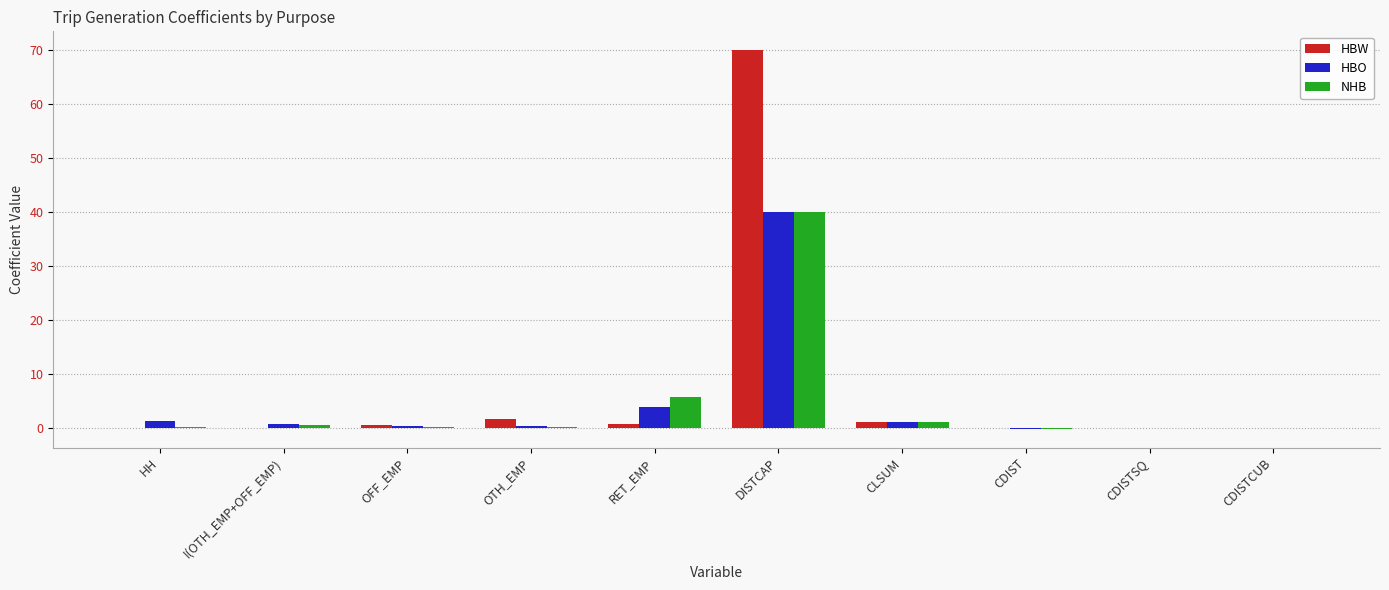

Which category has the highest value in the HBO series?

DISTCAP